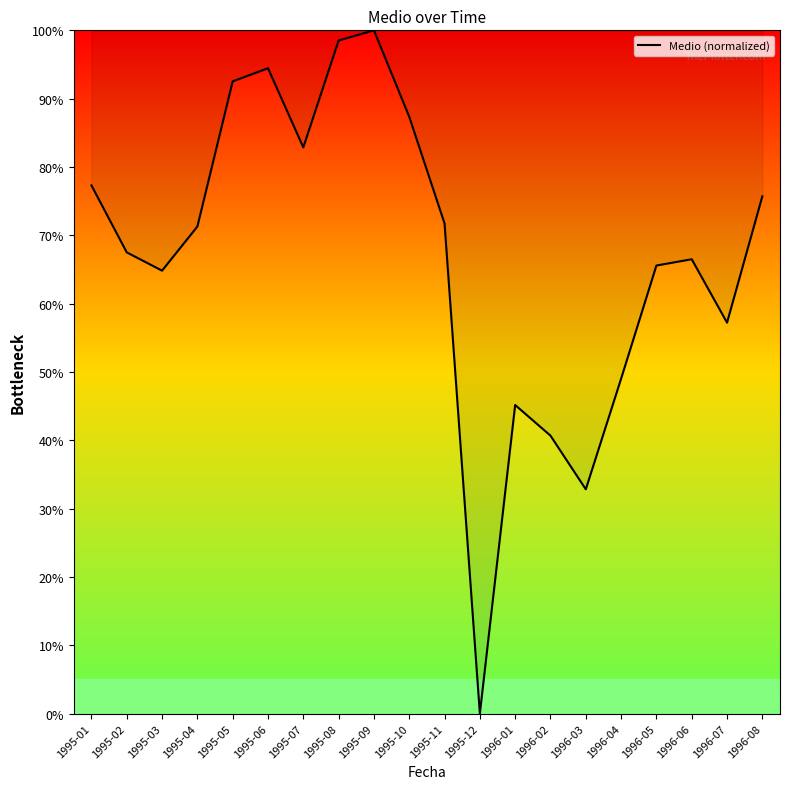

Is this an area chart (filled region under the line)?

Yes